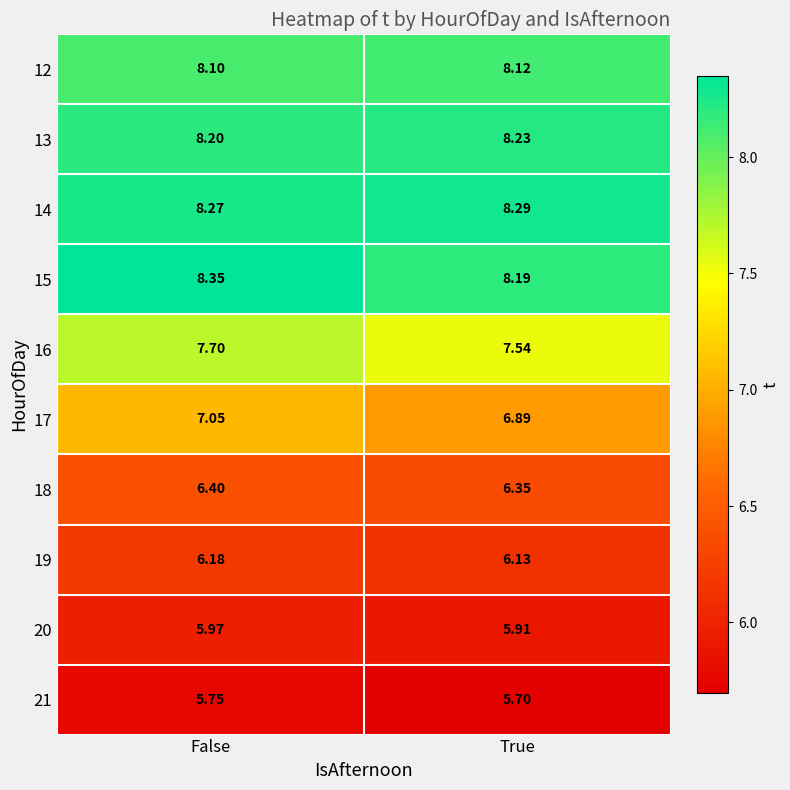

Which category has the highest value across all series?

False